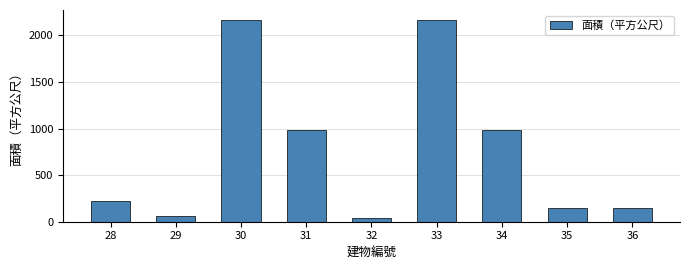

What is the sum of the values at 33 and 31?

3148.6